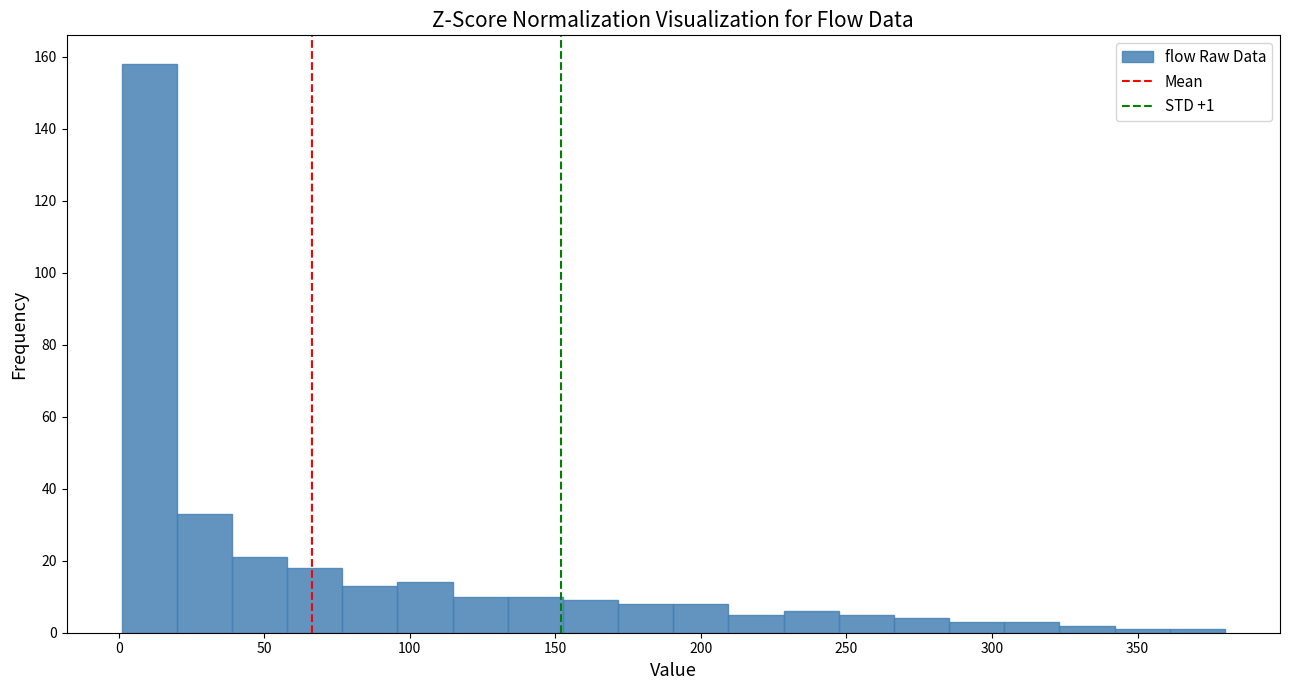

Read against the x-axis, roughly where is the centre of the tallest bar?

10